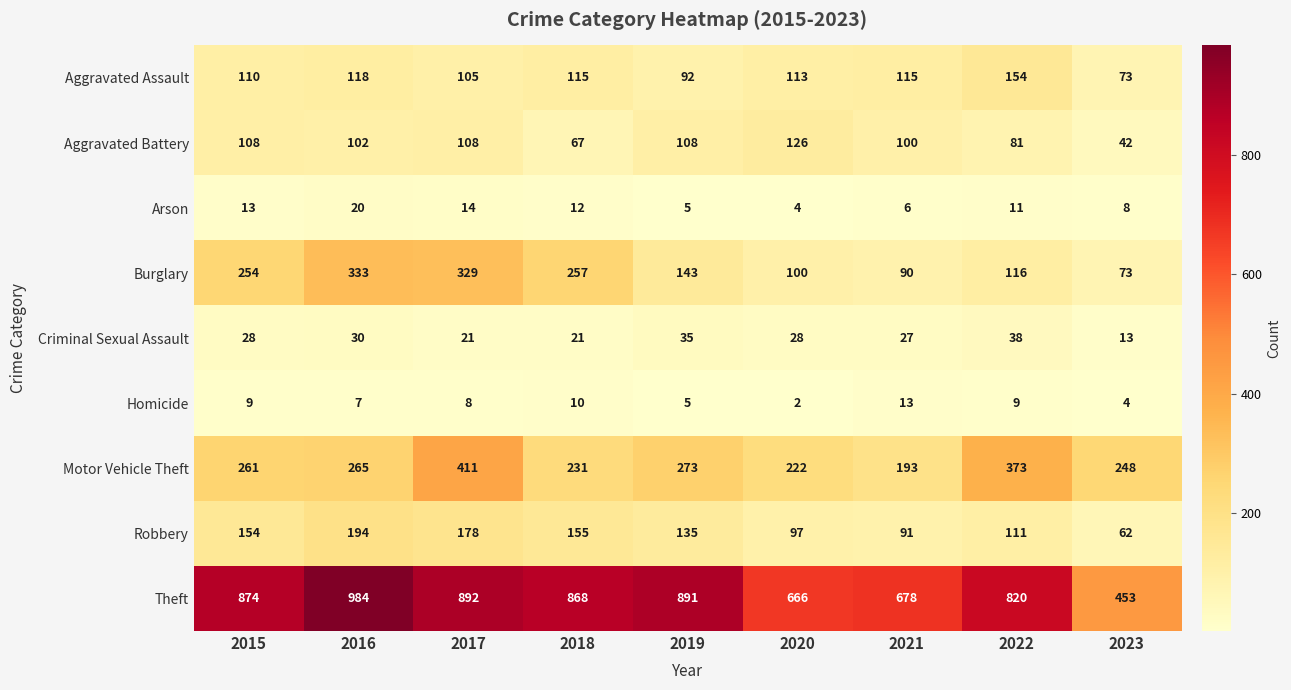

At which label does Aggravated Assault reach its peak?

2022